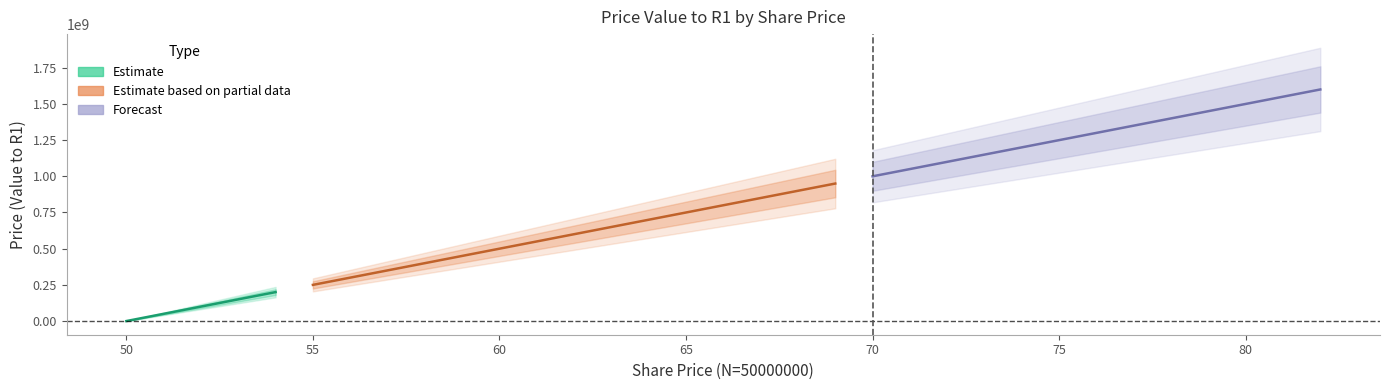

What is the change in value from 58 to 69?

+550000000